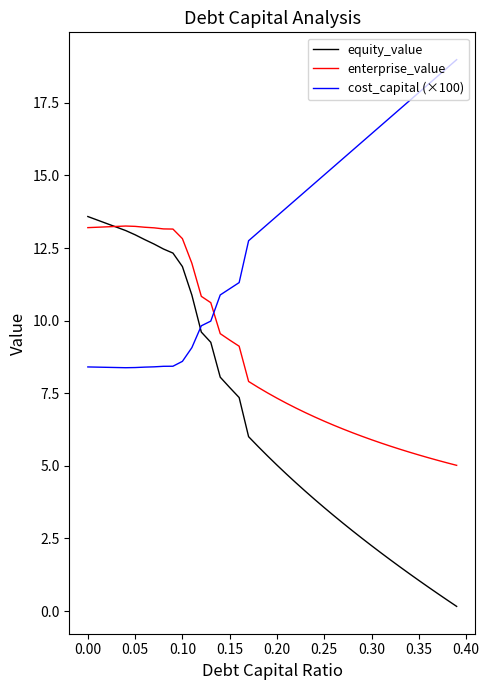

Which series has the widest spread of values?

equity_value